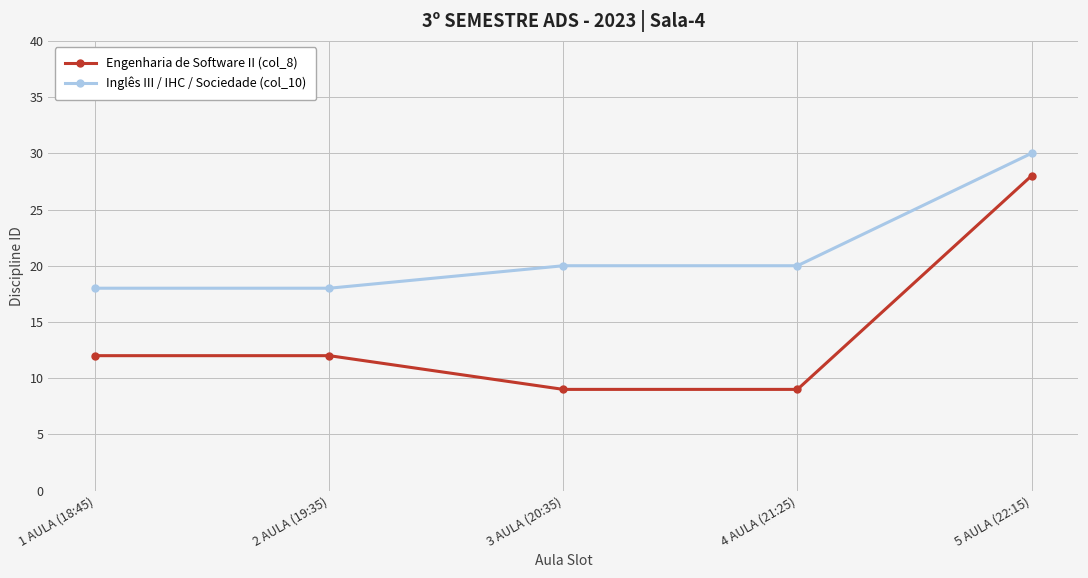

What is the sum of the Engenharia de Software II (col_8) values at 5 AULA (22:15) and 2 AULA (19:35)?

40